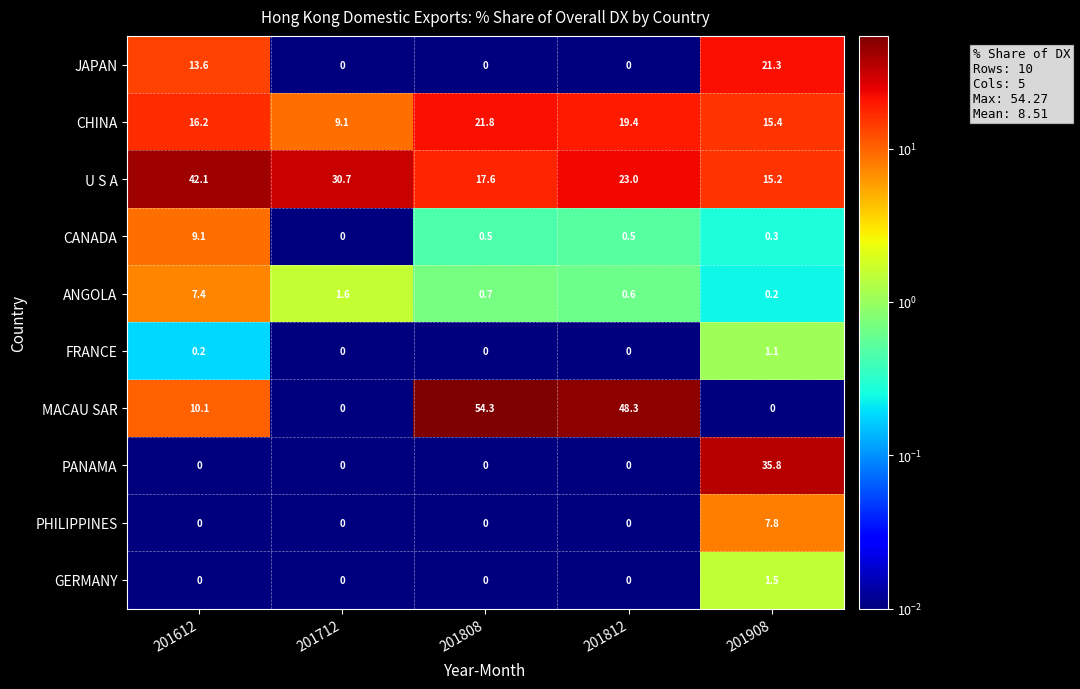

What is the total value across all series at 201712?

41.4